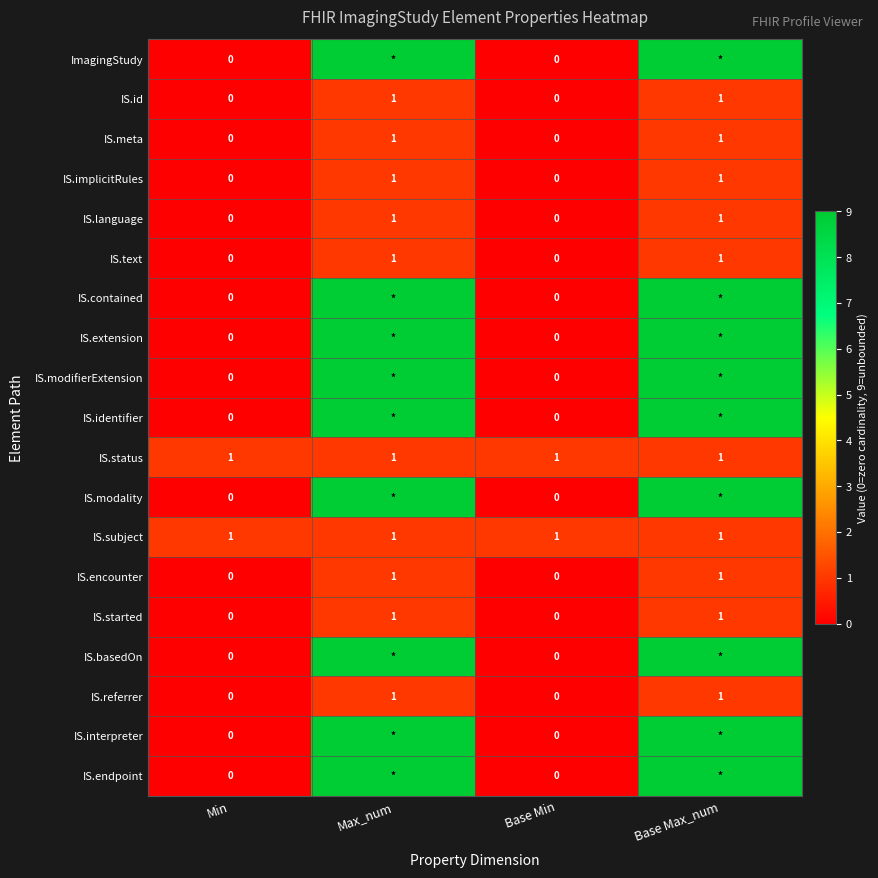

At which category is the sum across all series the highest?

Max_num